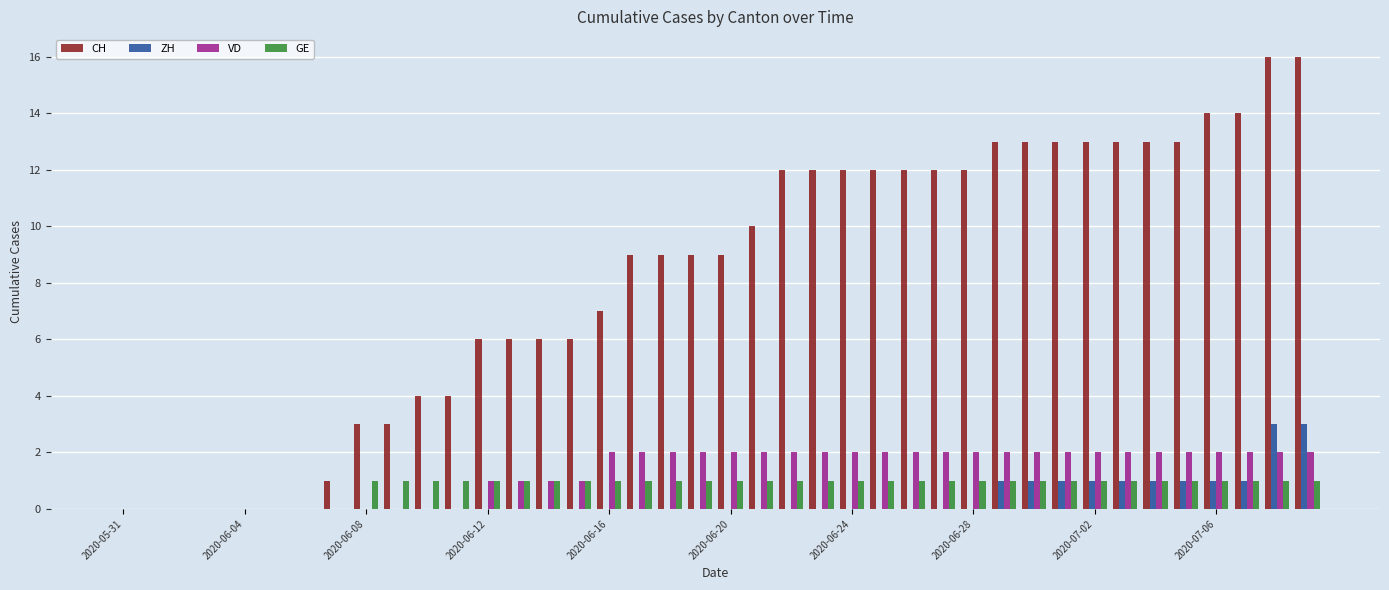

What is the highest value of the ZH series?

3